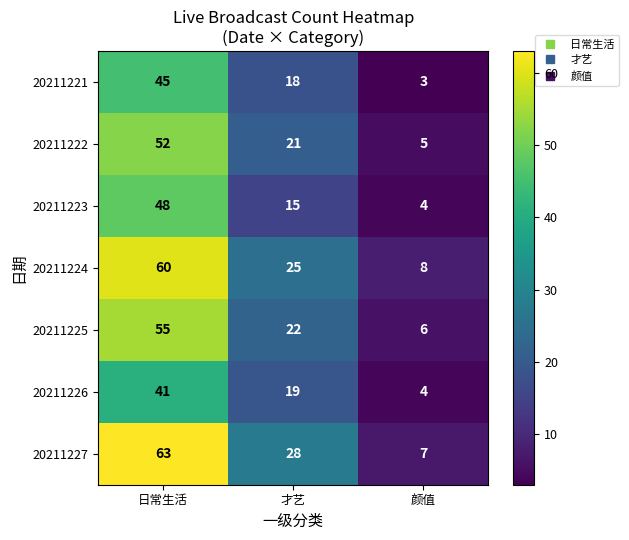

Reading right to left, transcribe all the data shown in this chart.

20211221: 颜值=3	才艺=18	日常生活=45
20211222: 颜值=5	才艺=21	日常生活=52
20211223: 颜值=4	才艺=15	日常生活=48
20211224: 颜值=8	才艺=25	日常生活=60
20211225: 颜值=6	才艺=22	日常生活=55
20211226: 颜值=4	才艺=19	日常生活=41
20211227: 颜值=7	才艺=28	日常生活=63